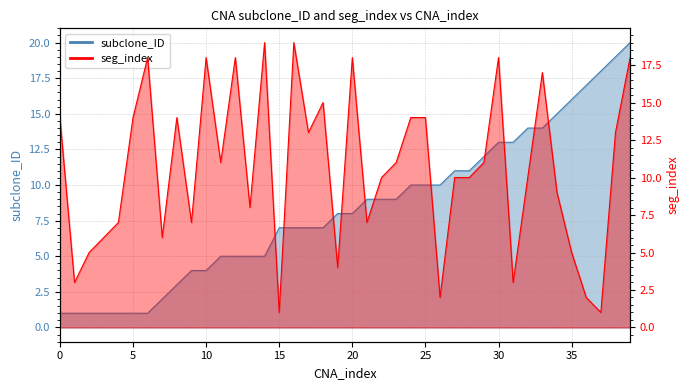

At which category is the sum across all series the highest?

39